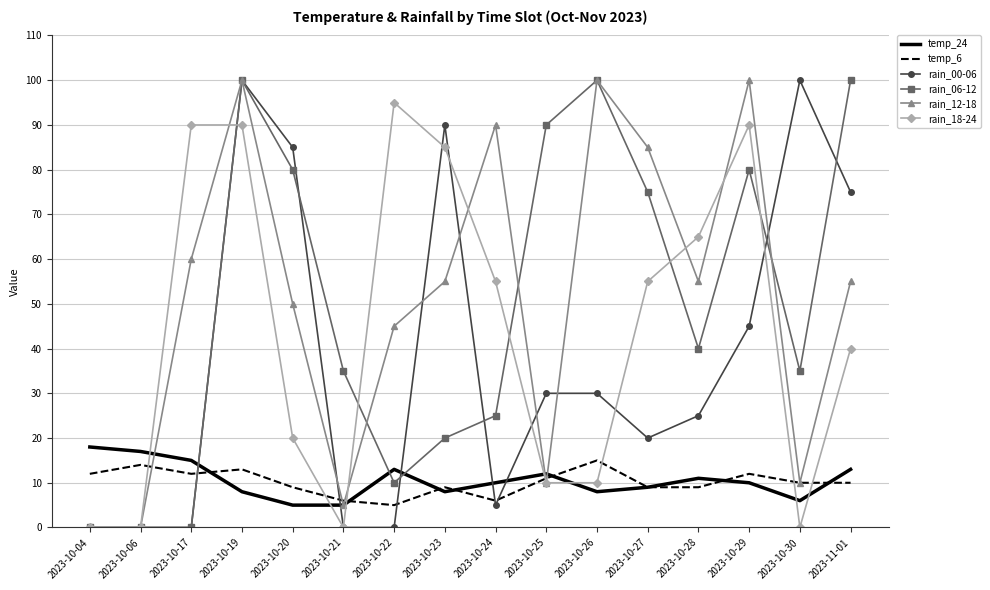

What is the maximum value shown in the chart?

100